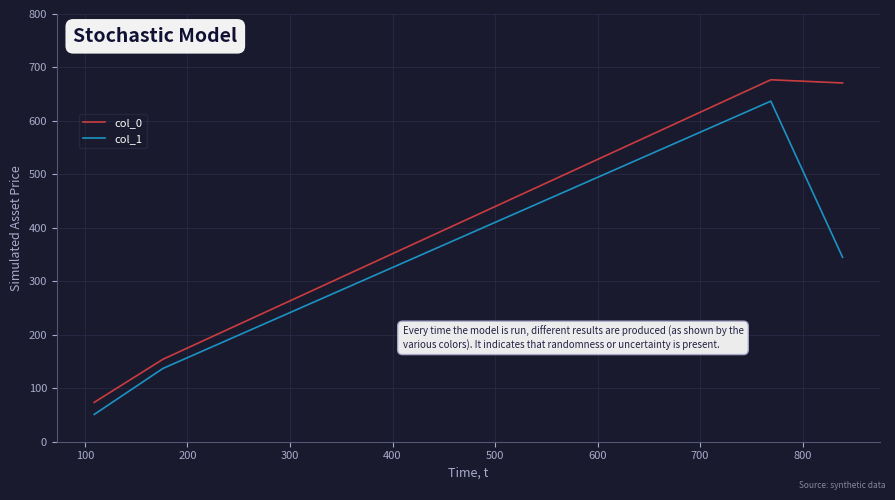

Which series has the largest total across all categories?

col_0